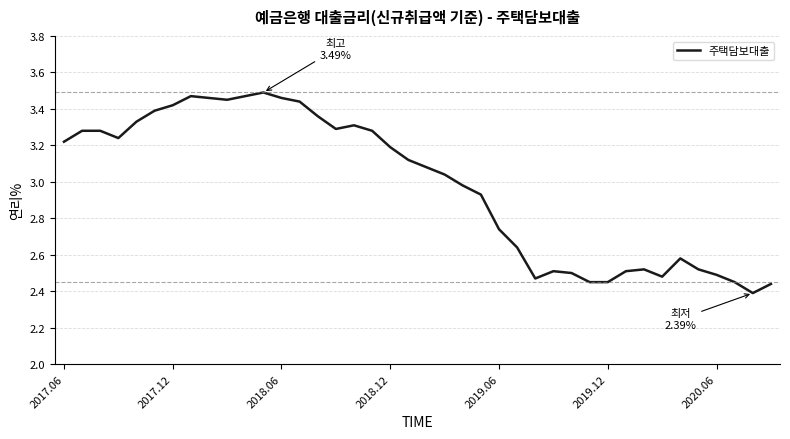

True or false: there are more than 1 points higher than both neighbors.

True